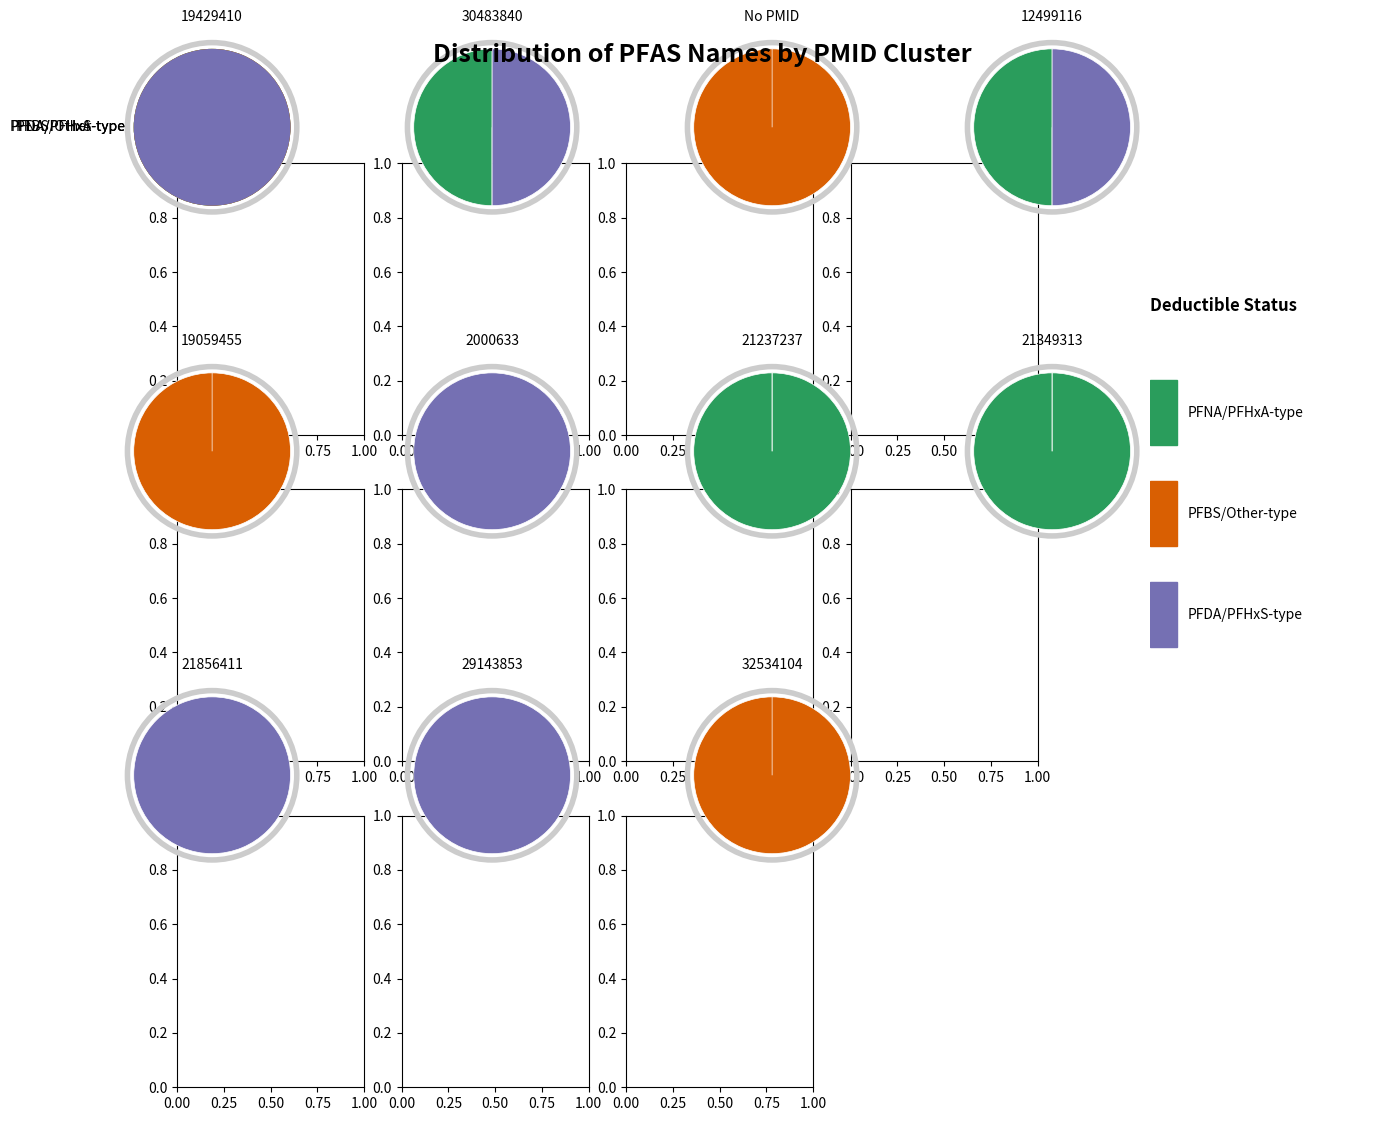

Does 9 represent more than half of the total?

No